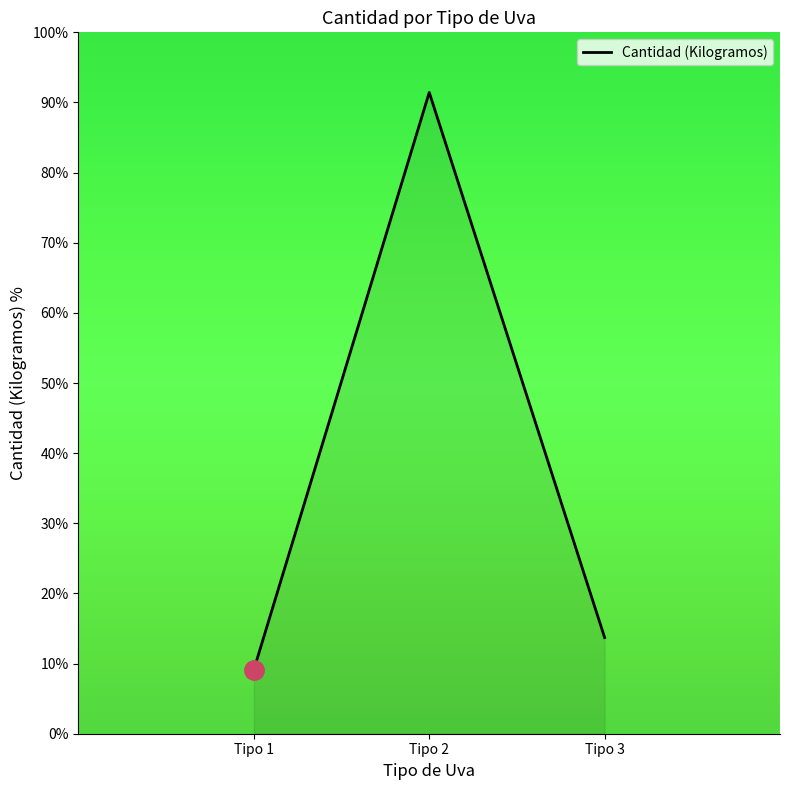

Reading right to left, what are all the values shown in this chart?

13.7	91.4	9.1